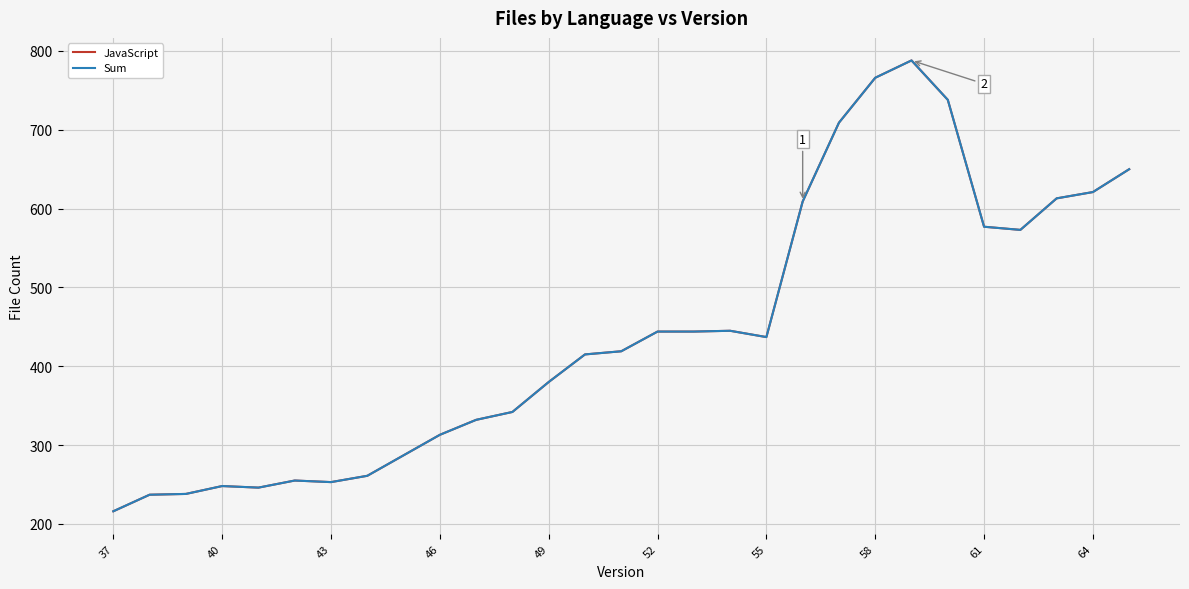

Is this an area chart (filled region under the line)?

No